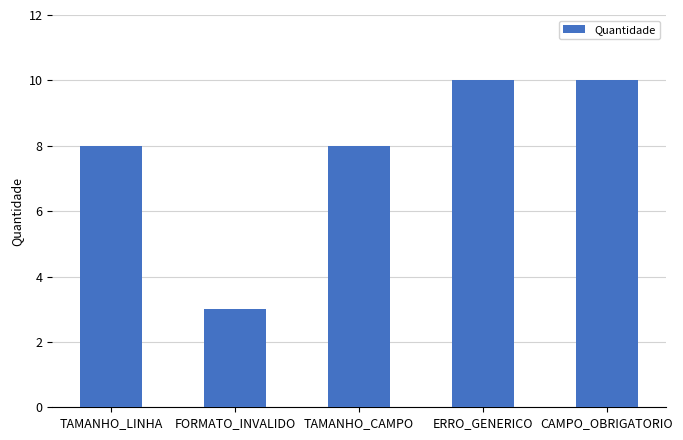

What is the average value?

8